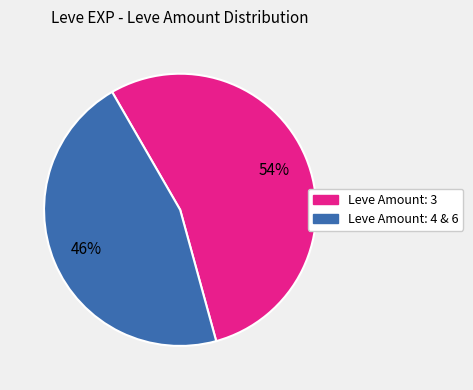

Is there a majority slice in this chart?

Yes